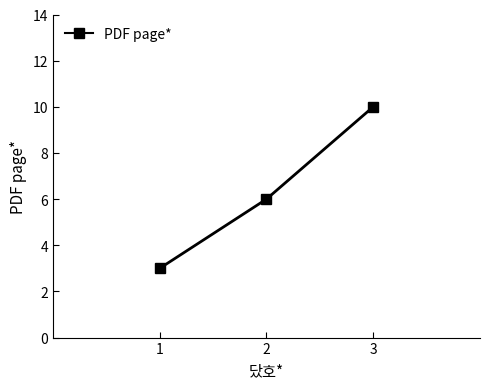

What is the smallest value displayed?

3